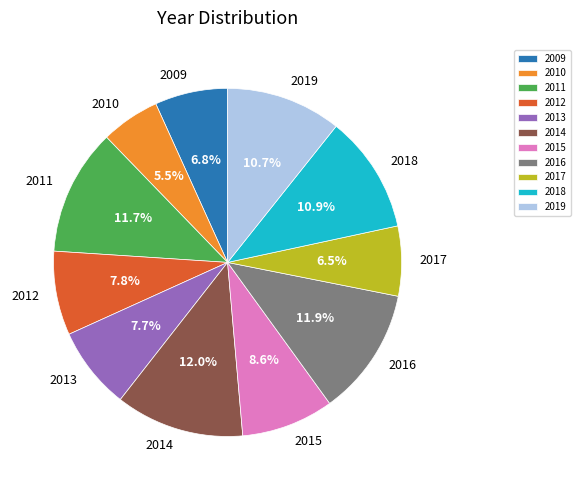

Is there any slice that represents more than half of the pie?

No